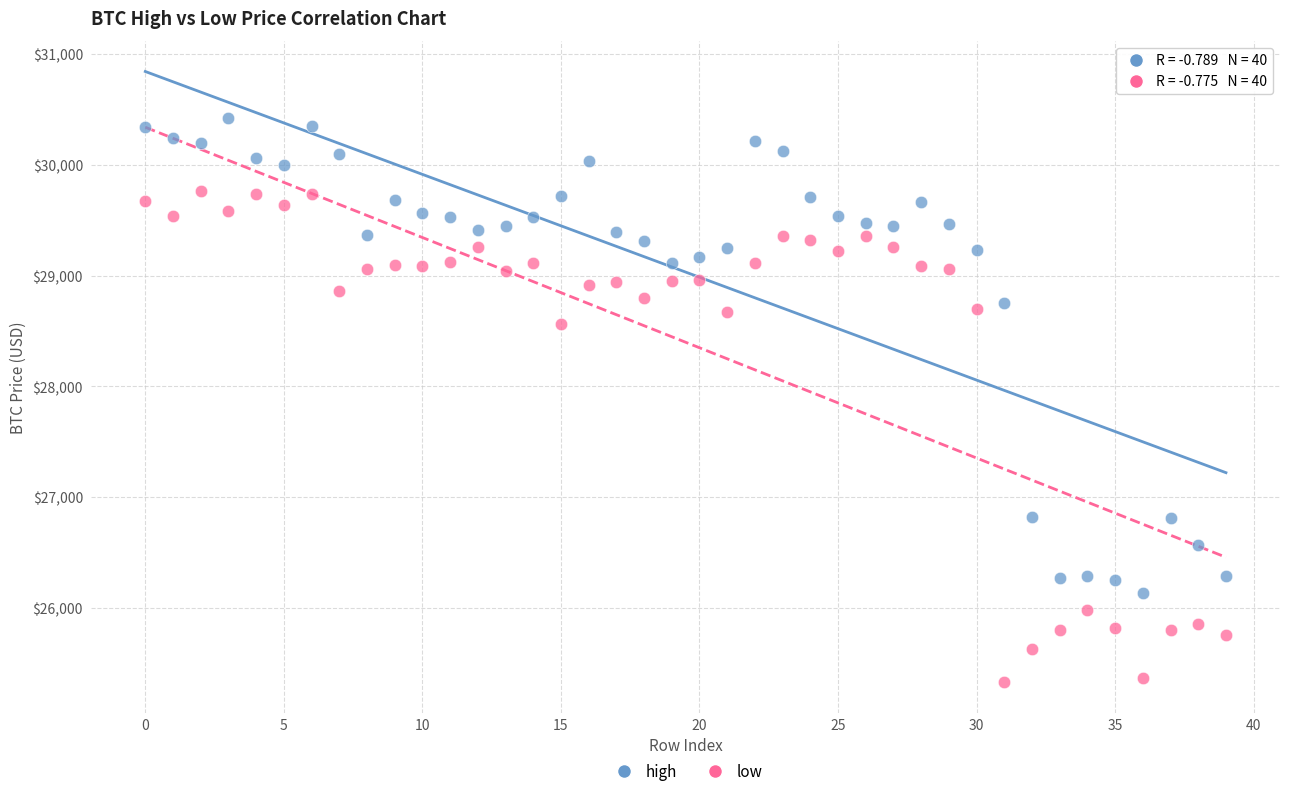

Which series has the widest spread of Y values?

low